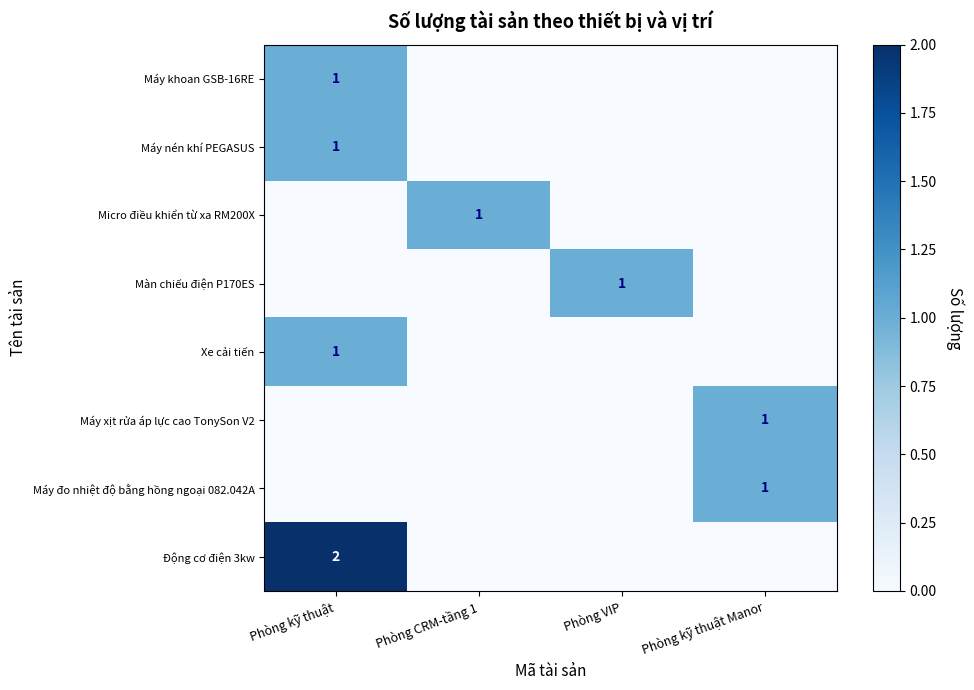

True or false: Xe cải tiến has a value of 1 at Phòng kỹ thuật.

True